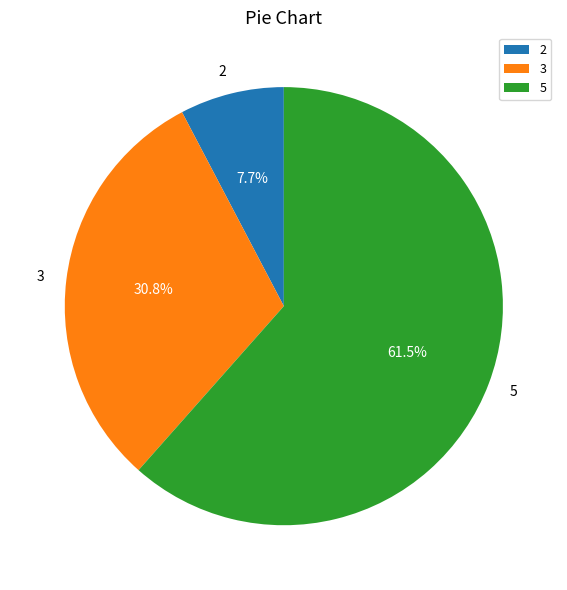

Between 5 and 3, which is larger?

5